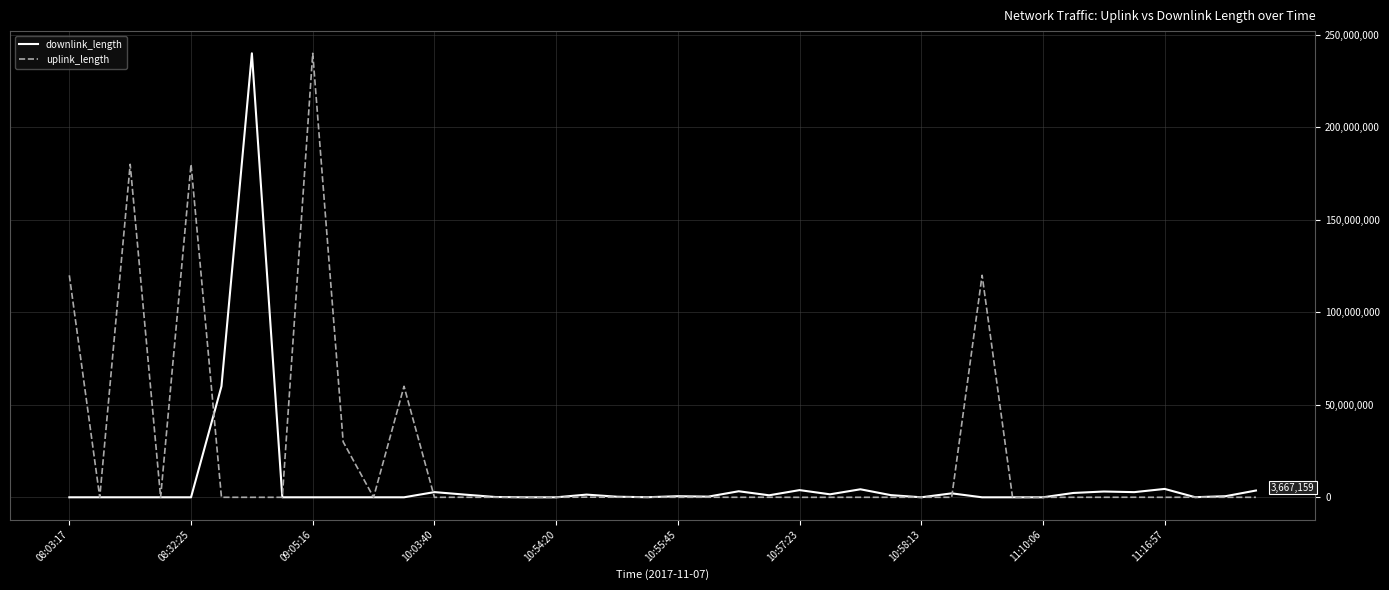

Rank the series by their average value, from lowest to highest.

downlink_length, uplink_length